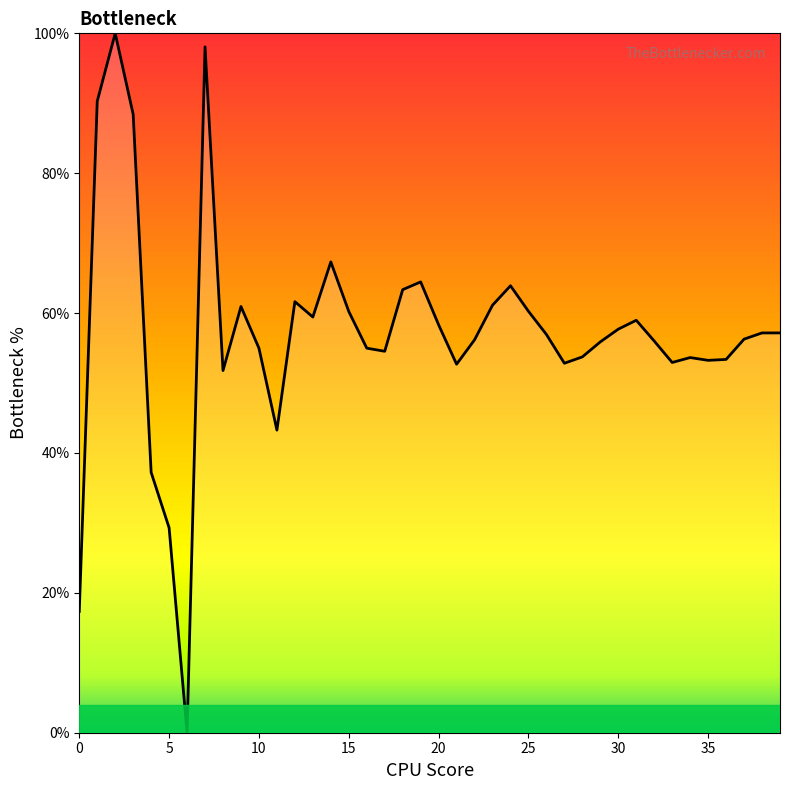

What is the greatest value displayed?

100.0